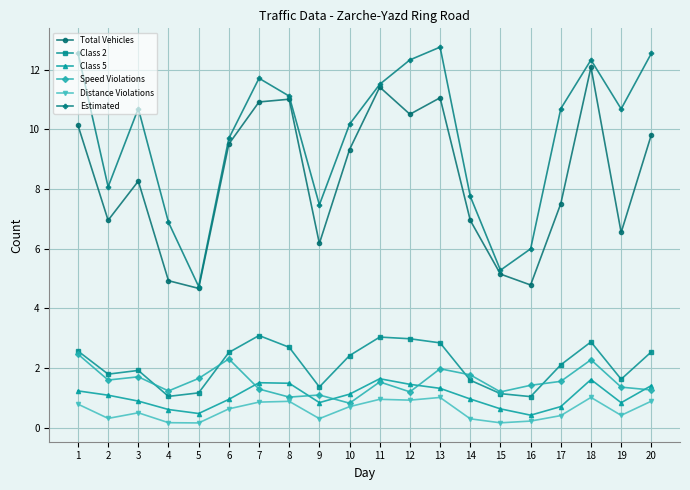

What is the lowest value of the Class 2 series?

1.0